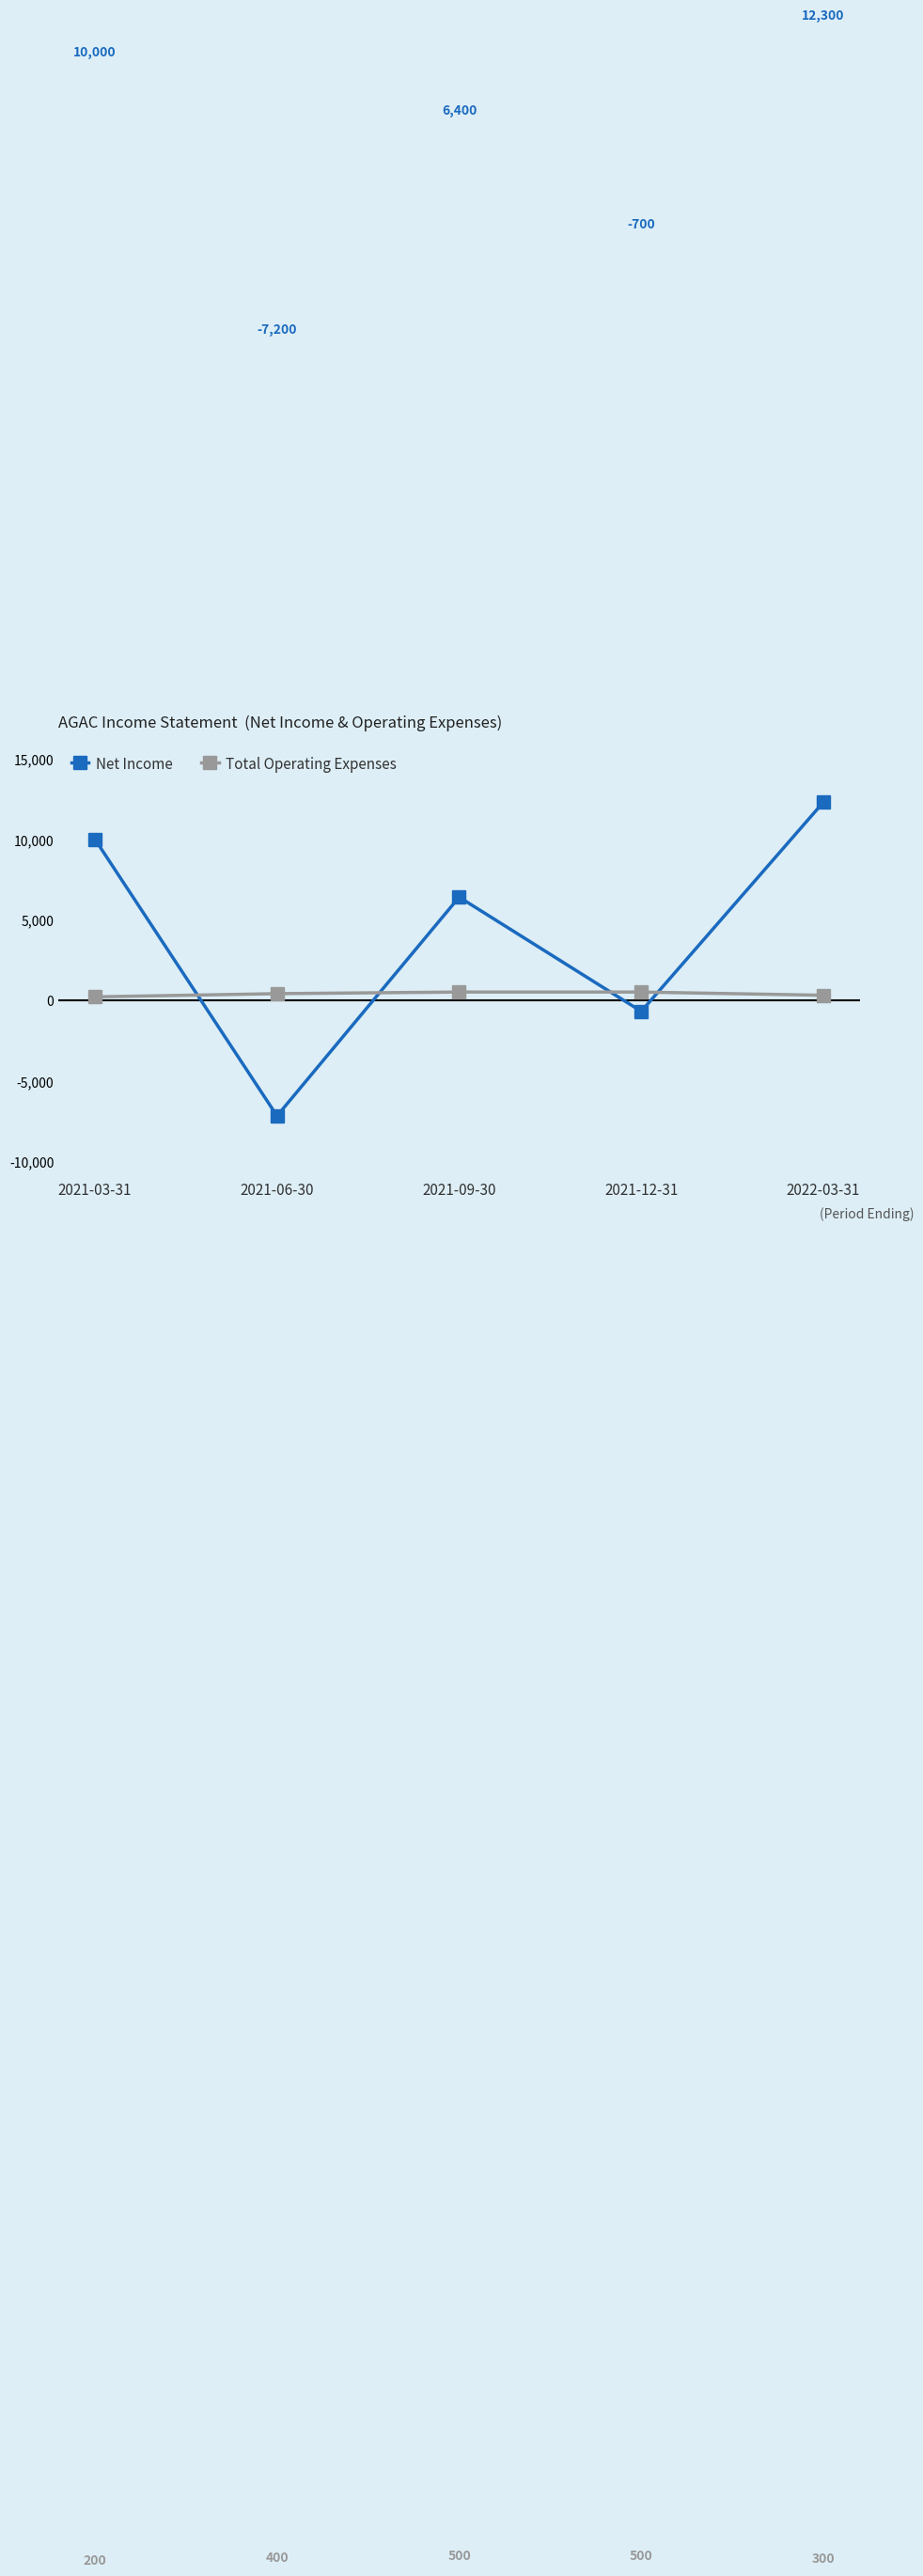

List the series in order of their overall mean, lowest first.

Total Operating Expenses, Net Income